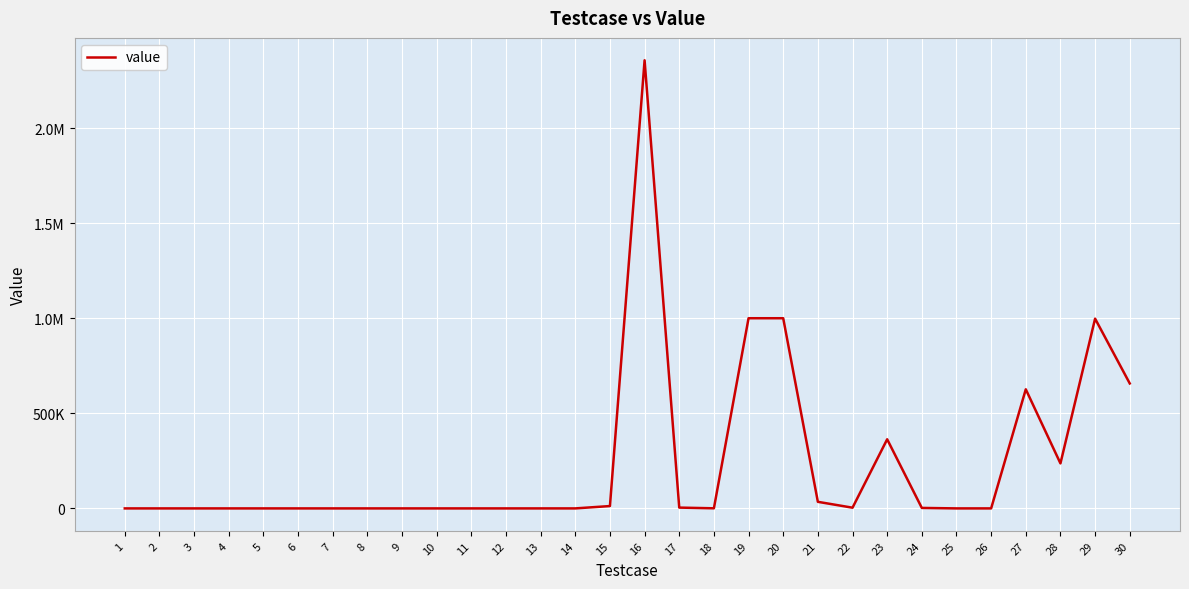

Does the chart display data point markers on the line(s)?

No